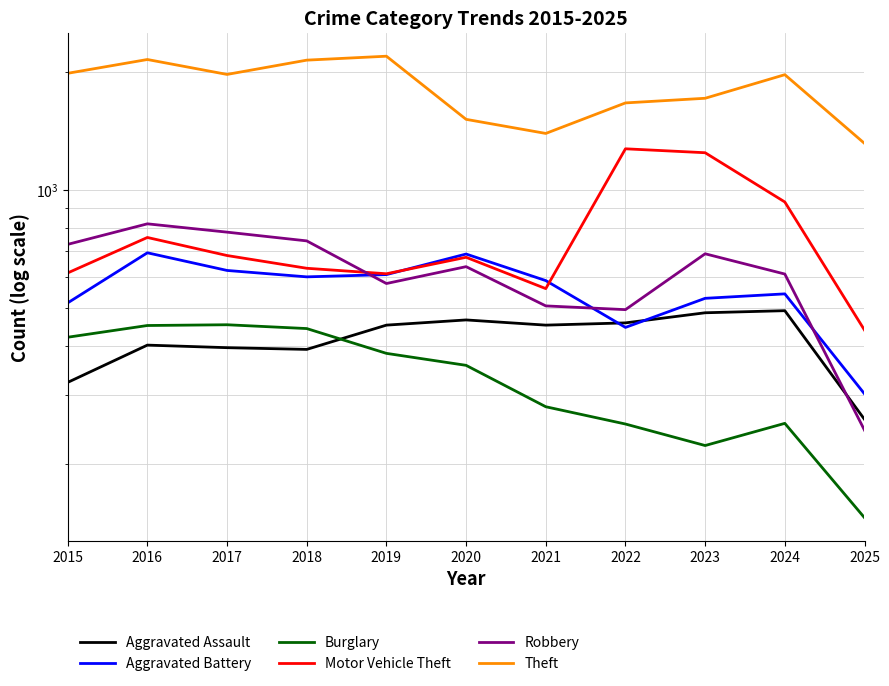

At which category does the chart reach its peak across all series?

2019